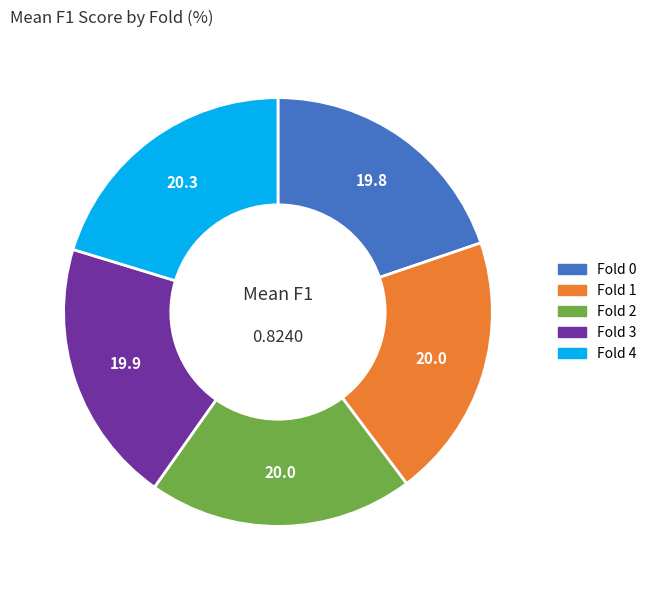

Is the sum of Fold 2 and Fold 3 greater than half?

No